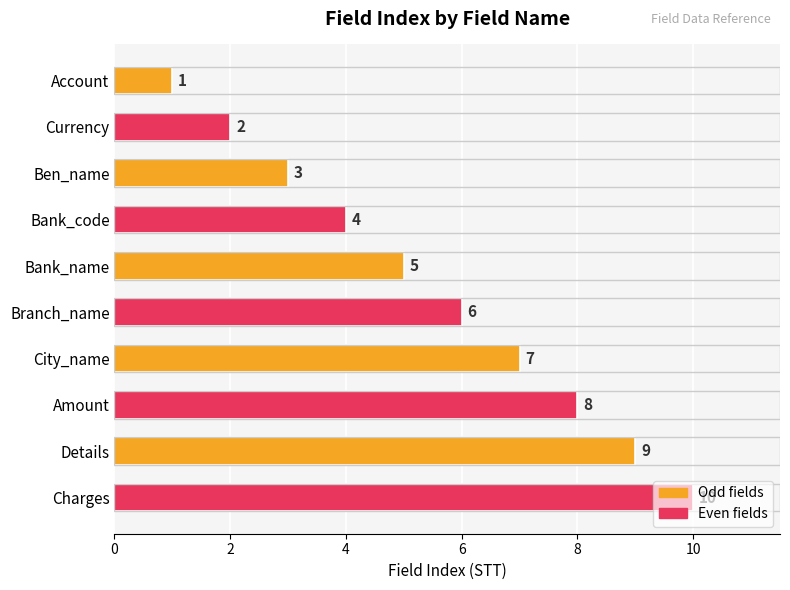

What position from the bottom is Account?

10